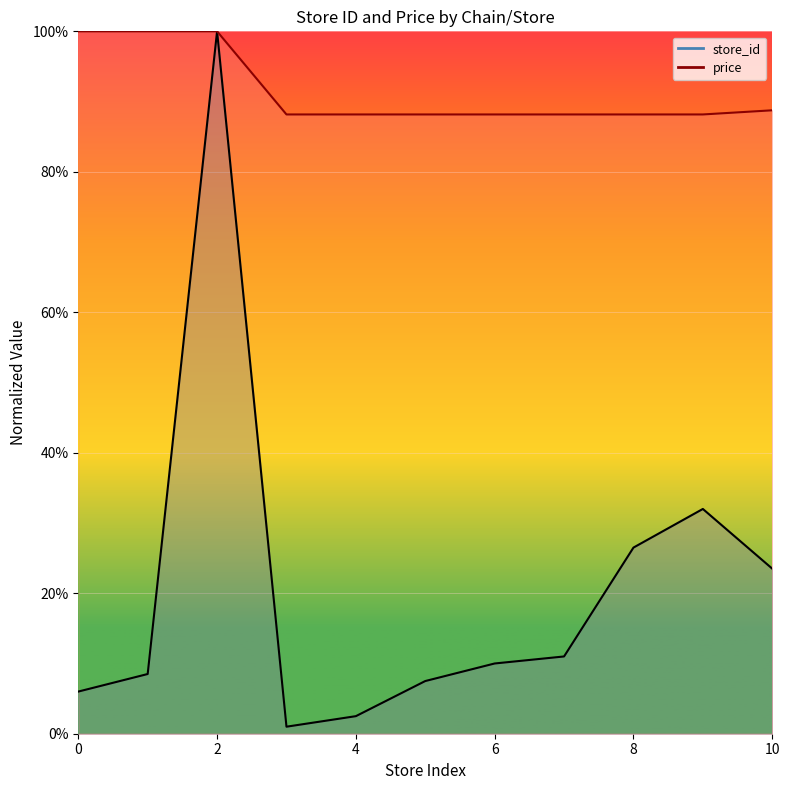

True or false: store_id and price intersect in this chart.

False